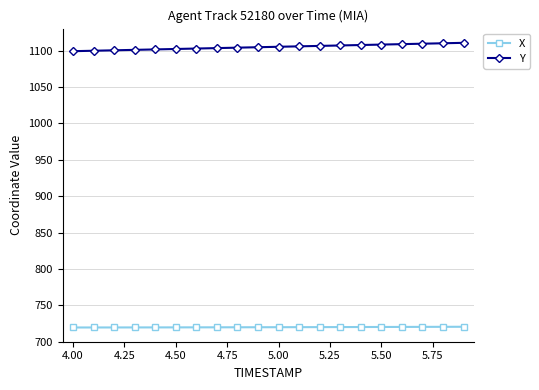

At how many categories does at least one series exceed 921?

20